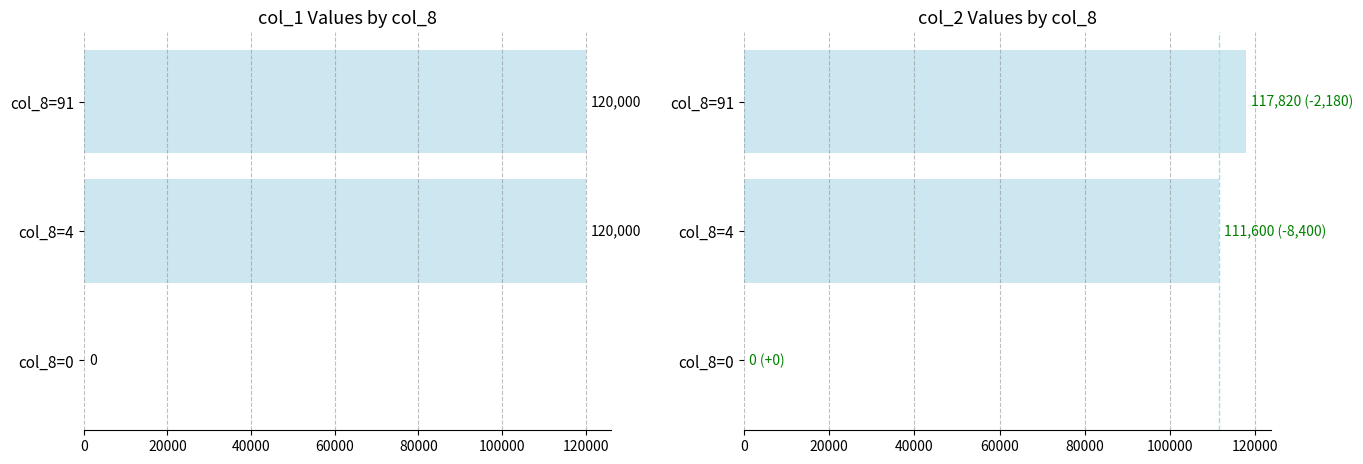

What is the value of the col_2 bar at the 3rd from the left?

117820